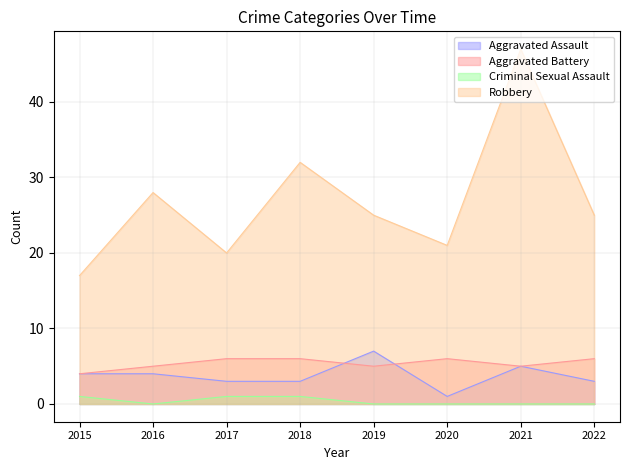

At which category does Robbery reach its first local valley?

2017